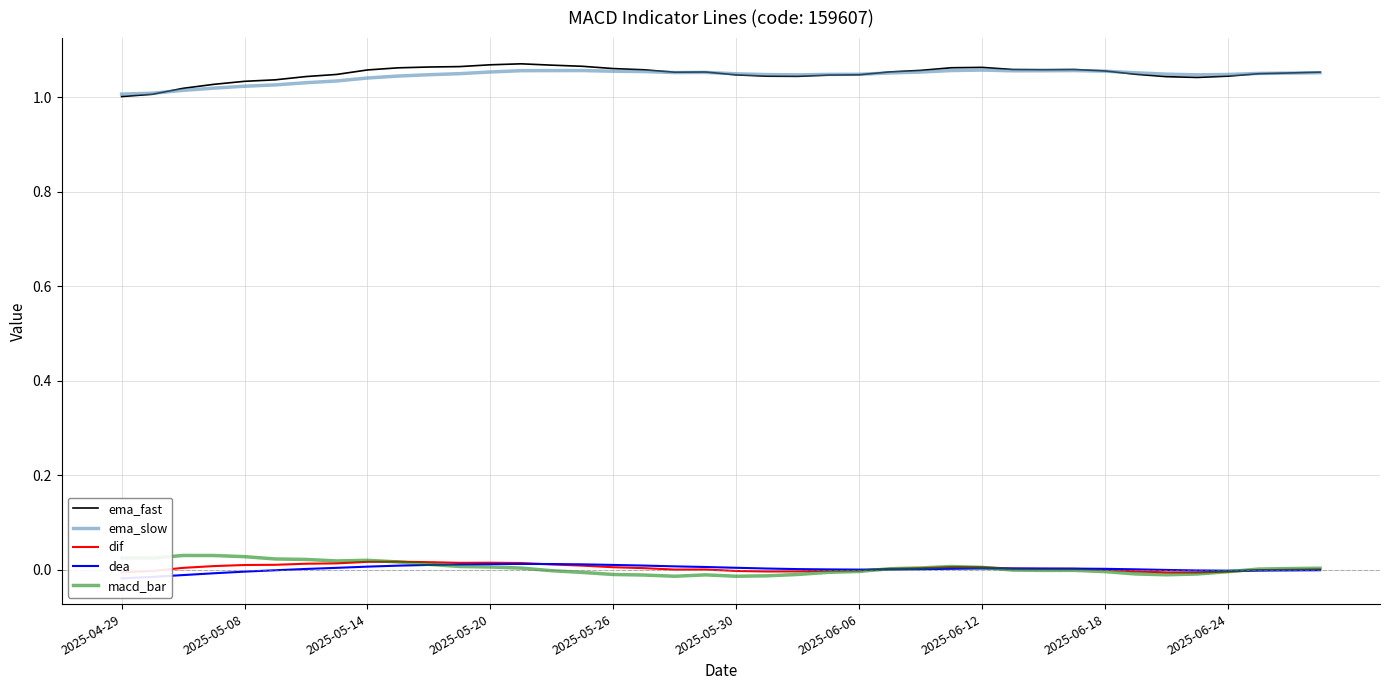

How many data points in dea are less than 0?

12